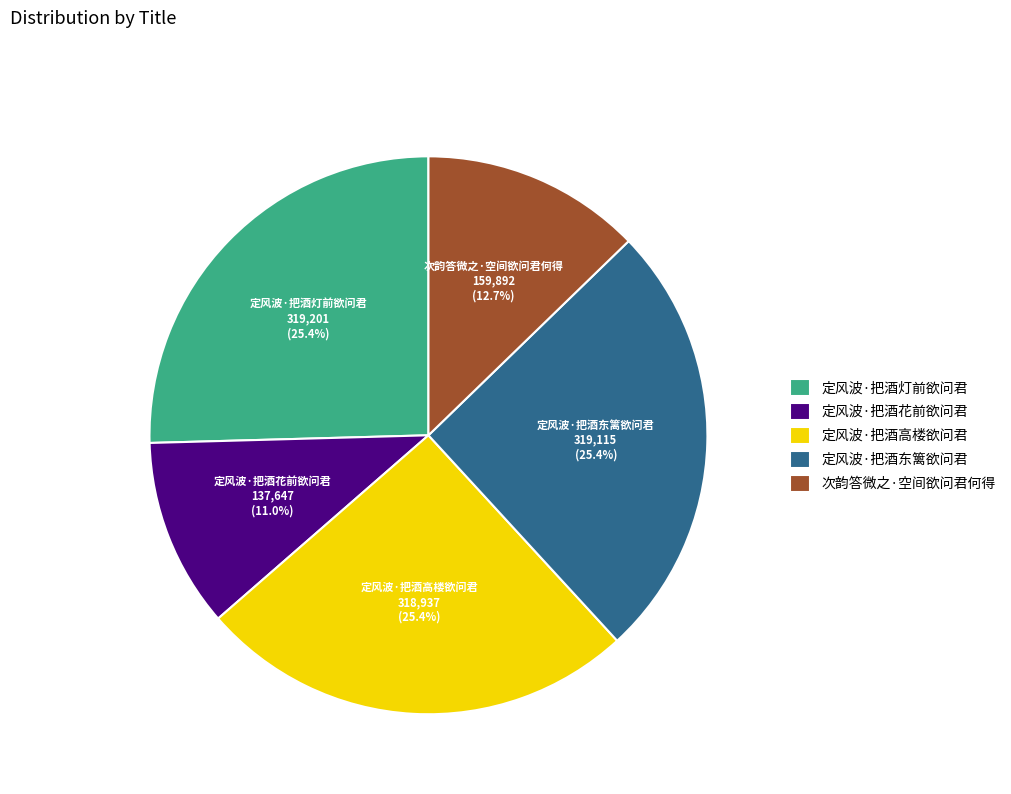

To the nearest percent, what portion does 定风波·把酒东篱欲问君 represent?

25%